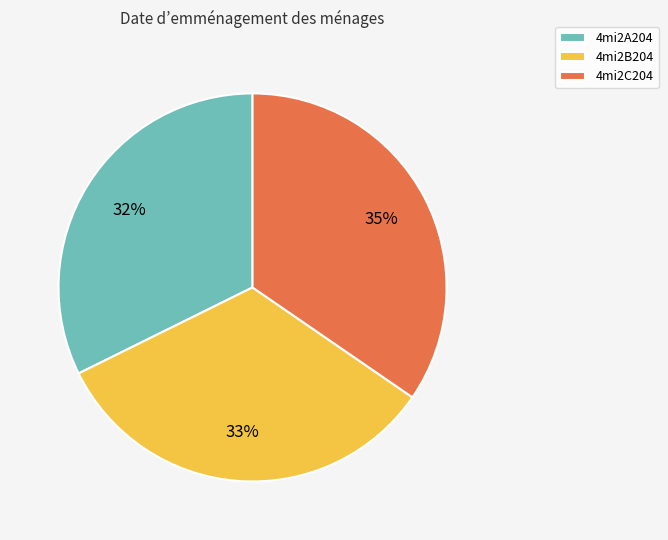

Between 4mi2C204 and 4mi2B204, which is larger?

4mi2C204